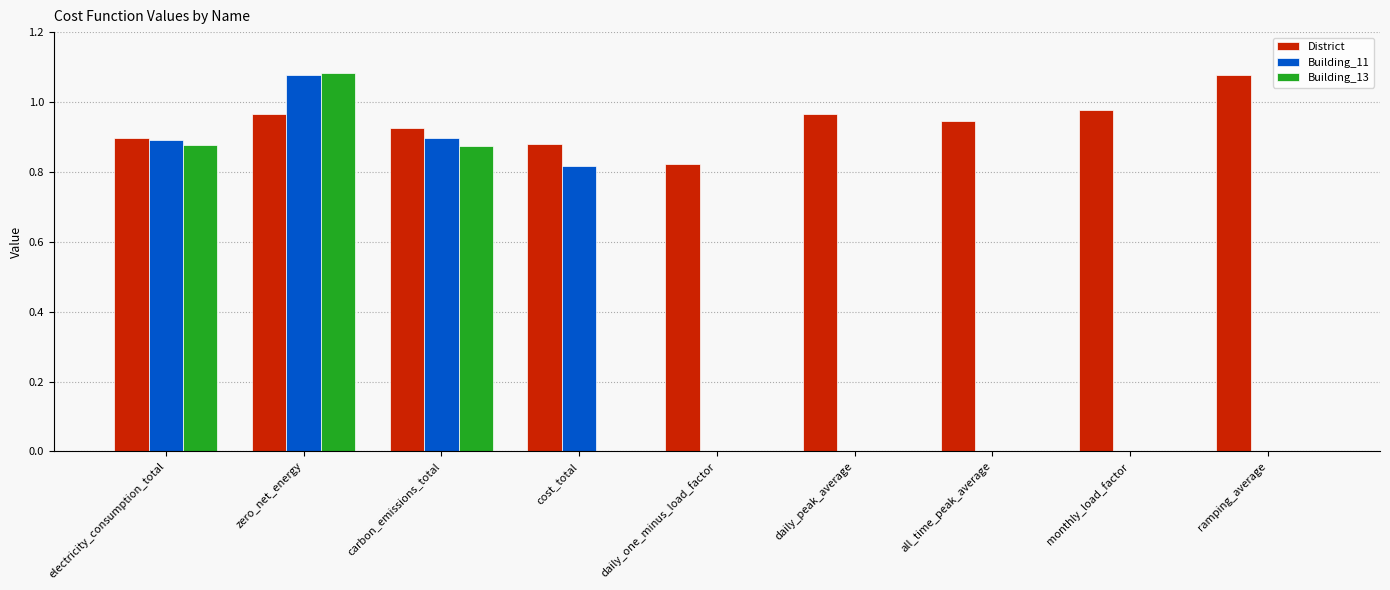

Which series has the largest range (max minus min)?

Building_13